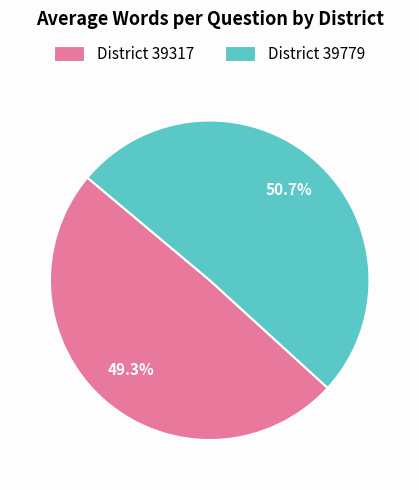

Count the number of slices in the pie.

2